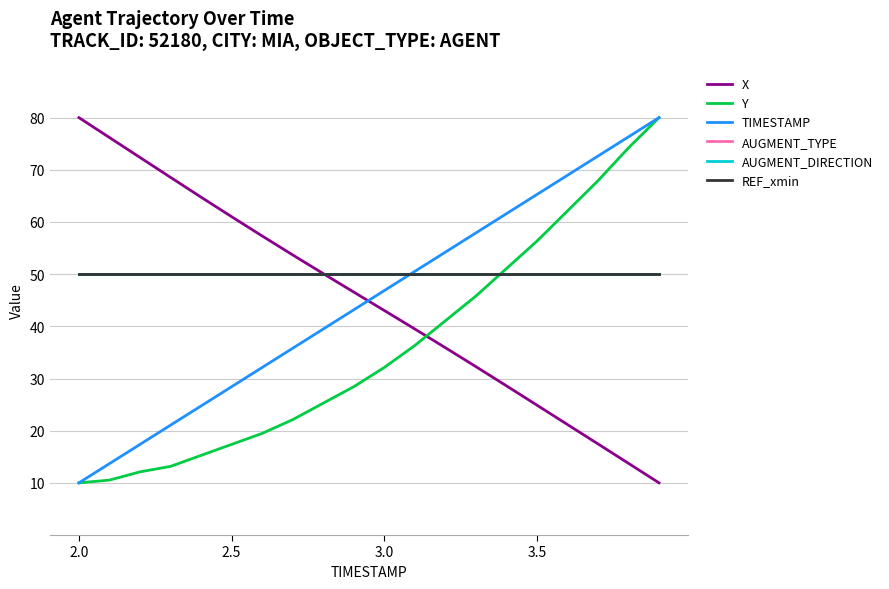

Does the chart display data point markers on the line(s)?

No